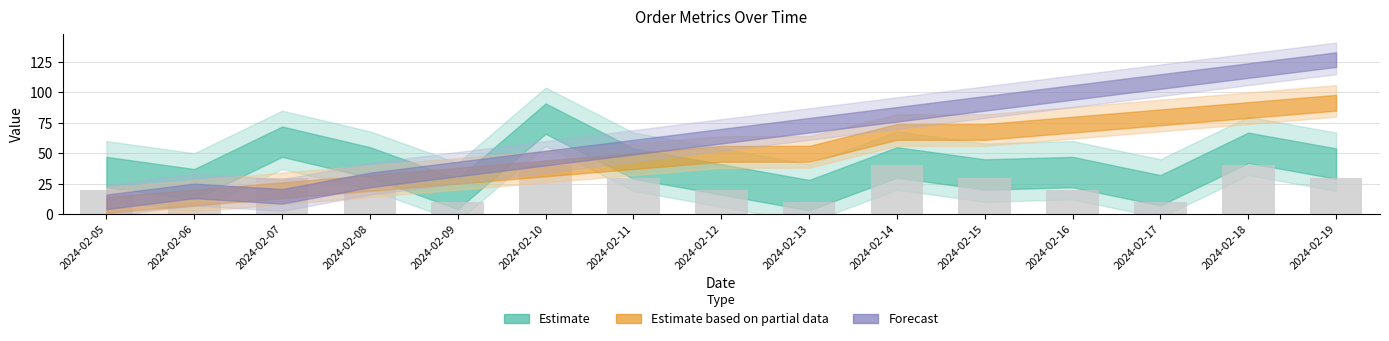

What is the sum of all values?

360